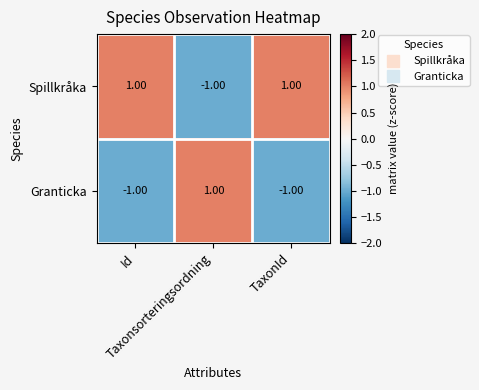

At how many categories does at least one series exceed 0?

3